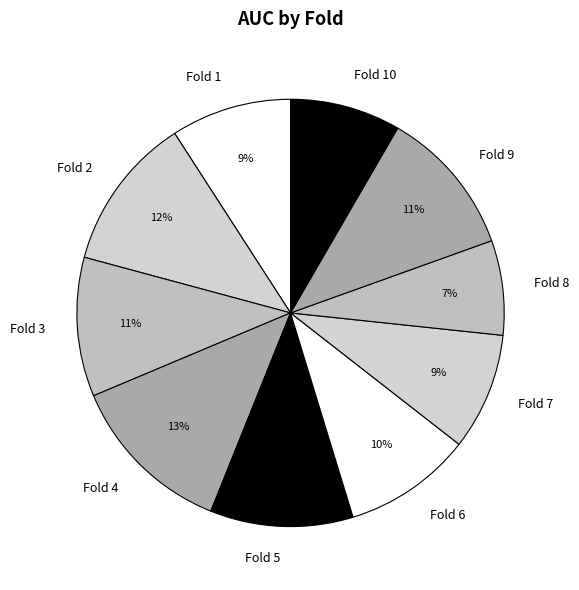

Does Fold 1 represent more than half of the total?

No